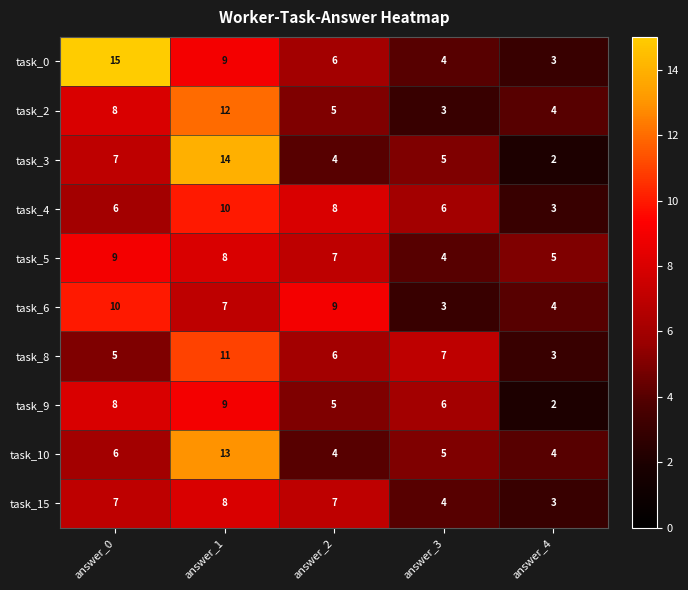

Rank the categories by task_9 value from highest to lowest.

answer_1, answer_0, answer_3, answer_2, answer_4